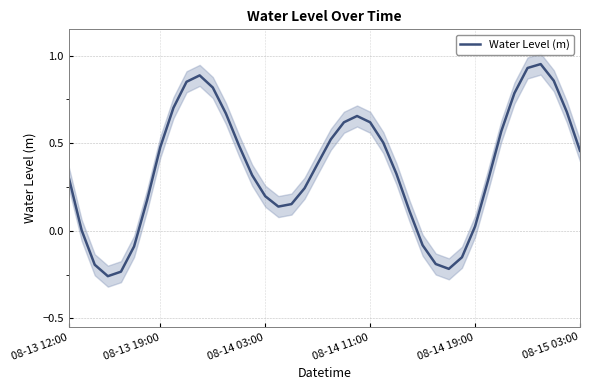

Reading left to right, what are all the values shown in this chart?

0.3	0.0	-0.2	-0.3	-0.2	-0.1	0.2	0.5	0.7	0.9	0.9	0.8	0.7	0.5	0.3	0.2	0.1	0.2	0.2	0.4	0.5	0.6	0.7	0.6	0.5	0.3	0.1	-0.1	-0.2	-0.2	-0.2	0.0	0.3	0.6	0.8	0.9	1.0	0.9	0.7	0.5